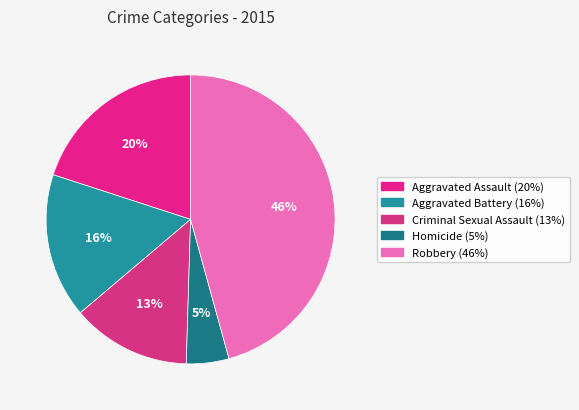

Is there any slice that represents more than half of the pie?

No